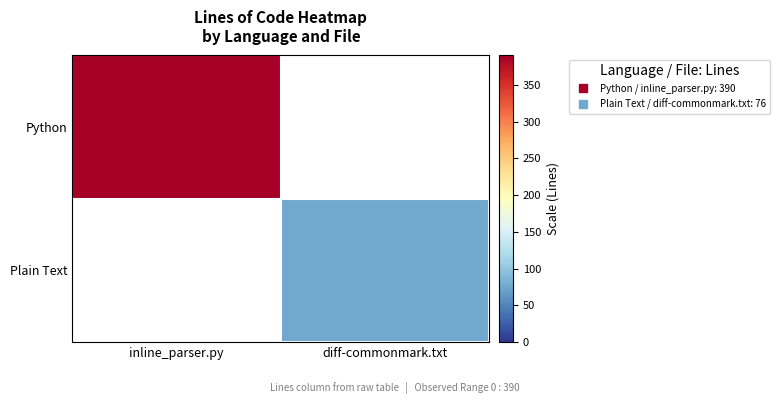

What is the maximum value for Python?

390.0